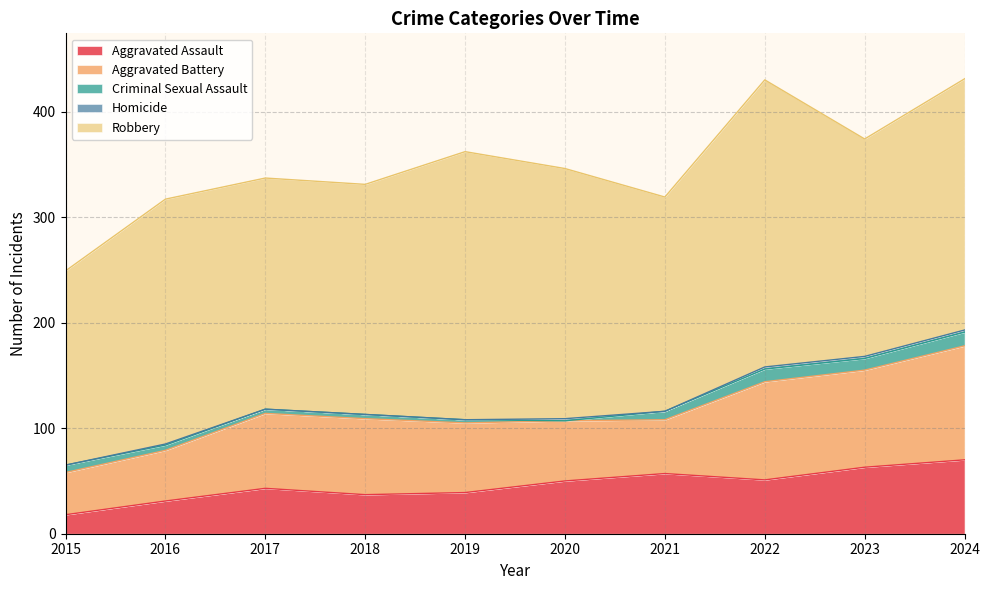

Which label corresponds to the largest value in the chart?

2022